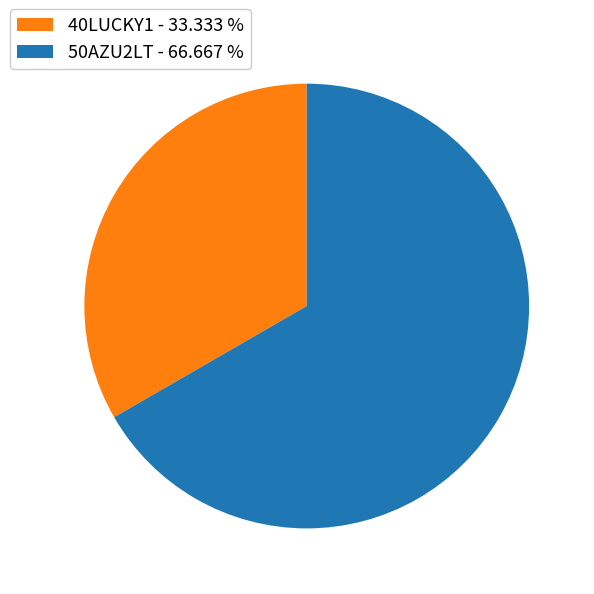

Combined, do 40LUCKY1 - 33.333 % and 50AZU2LT - 66.667 % account for over 50%?

Yes